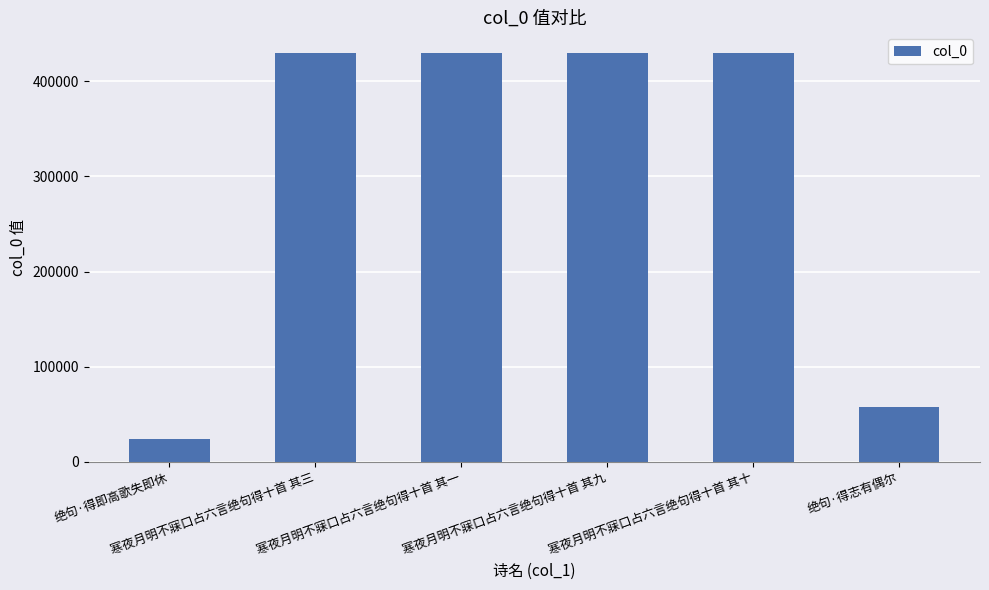

What is the value of the 1st bar from the left?

24568